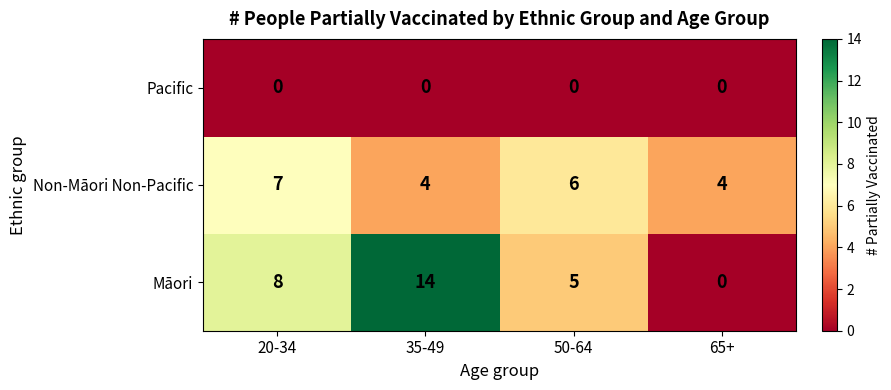

Count the Non-Māori Non-Pacific values in the range 4 to 7.

4